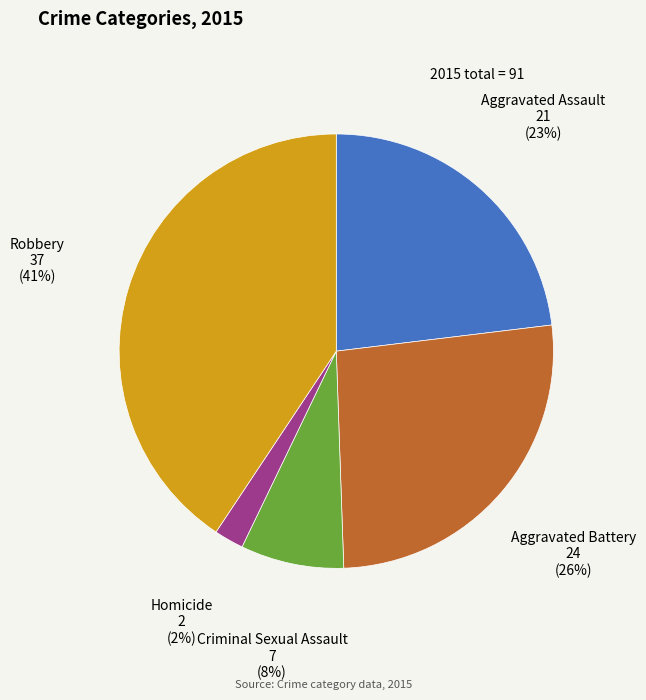

Between Robbery and Criminal Sexual Assault, which is larger?

Robbery